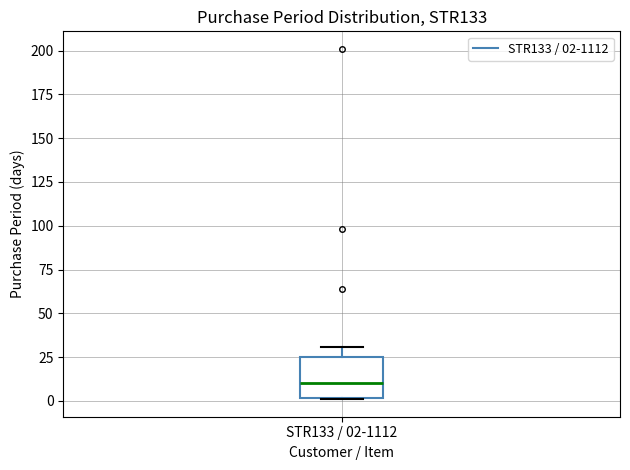

Where does the median line of the box for STR133 / 02-1112 sit on the y-axis? The values are not printed on the chart, so give them approximately, as read against the axis.

10